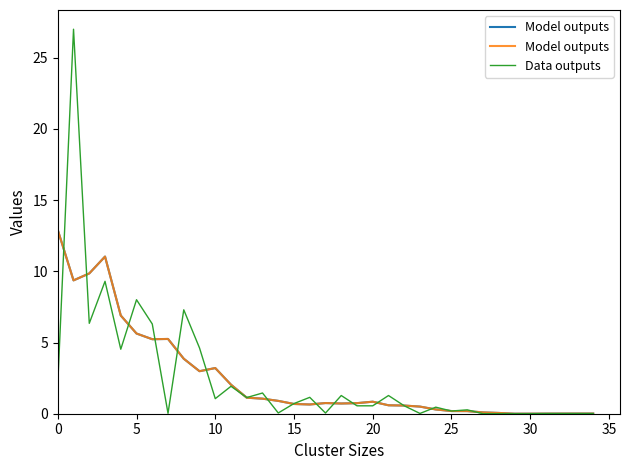

Is it true that Model outputs equals 4.9 at 10?

False